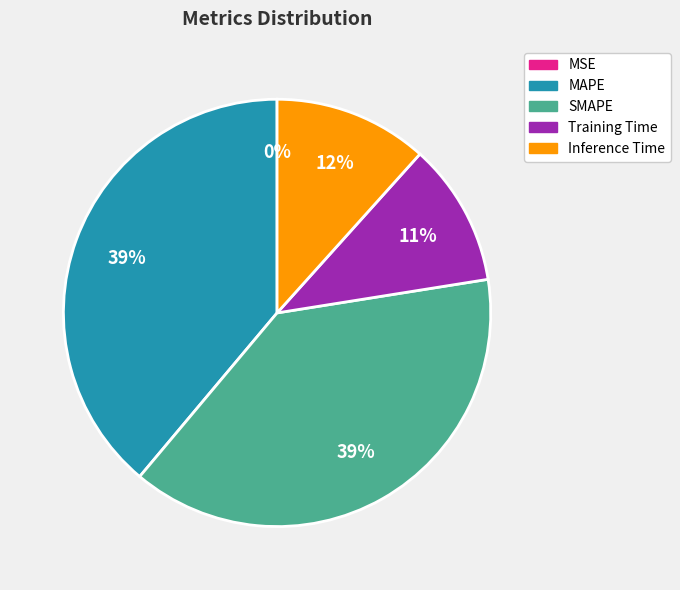

Is it true that Training Time is 17% of the pie?

False